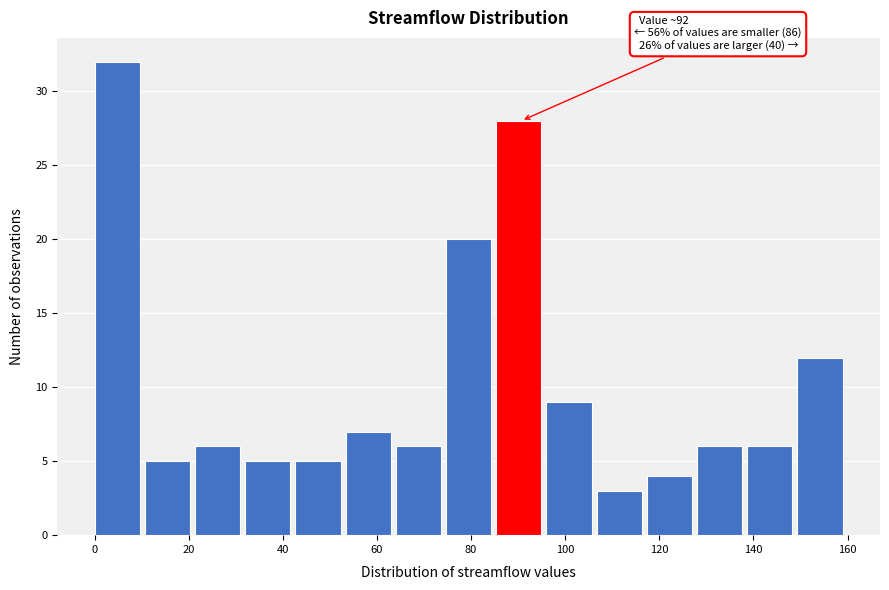

Over which range of the x-axis is the bar tallest?

0 to 10